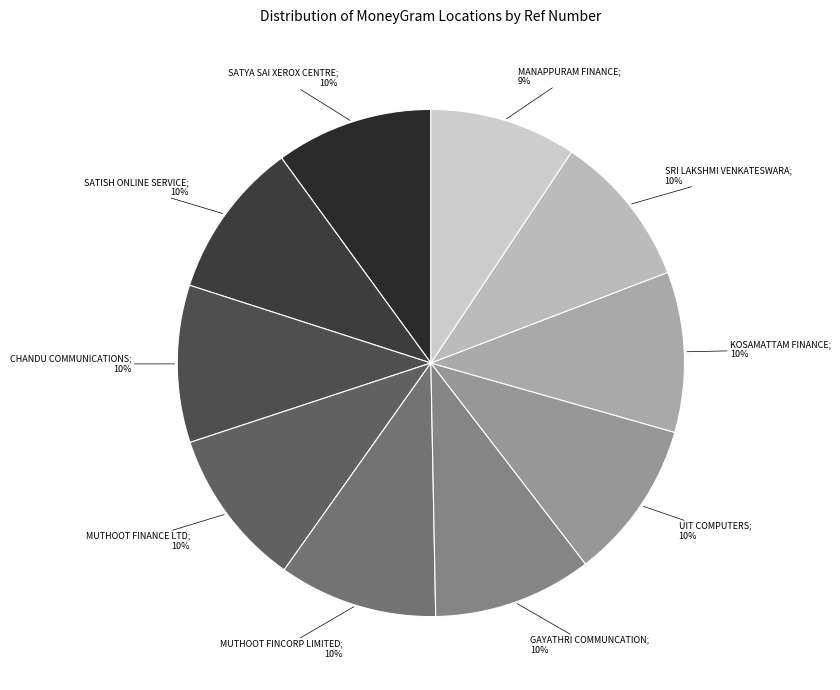

What is the smallest slice in the pie chart?

MANAPPURAM FINANCE